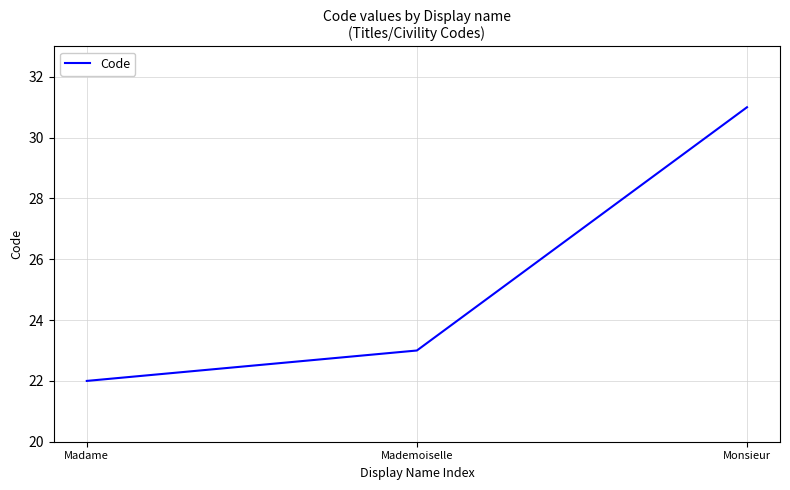

List the labels in order of value, largest first.

Monsieur, Mademoiselle, Madame